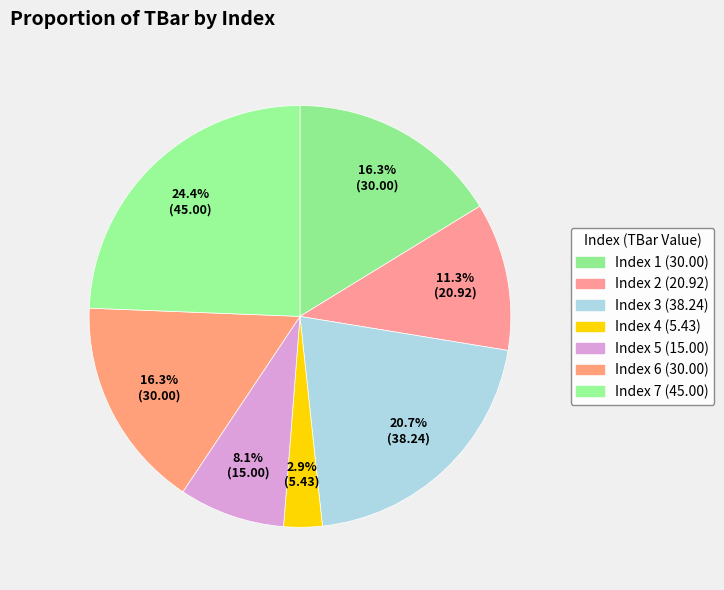

Which category has the smallest portion of the pie?

Index 4 (5.43)